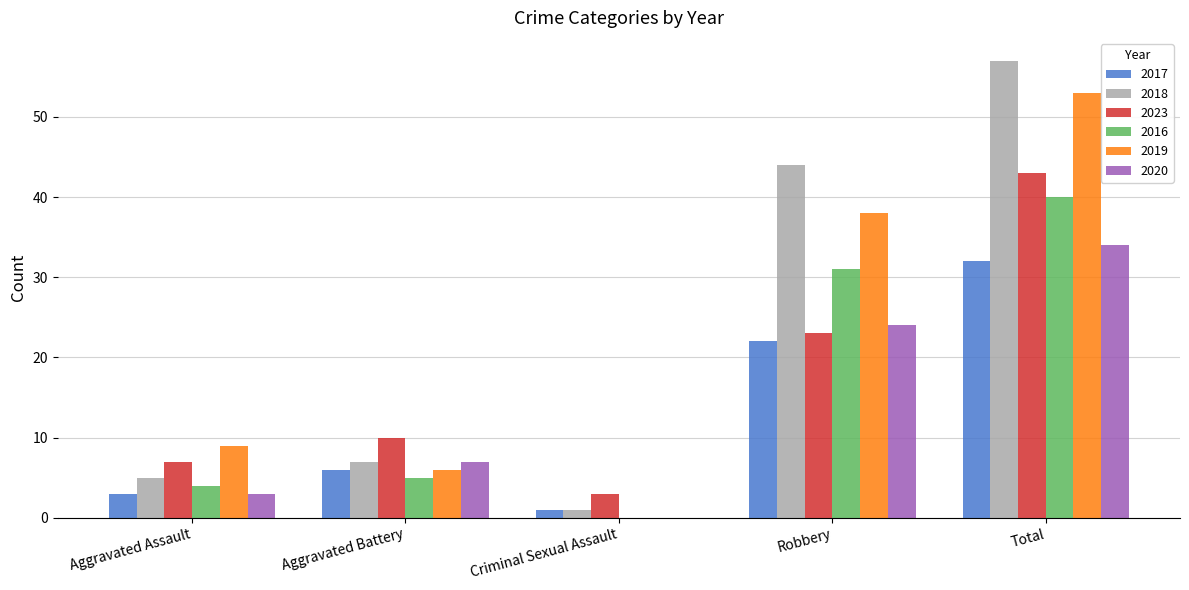

How many categories are shown in the chart?

5